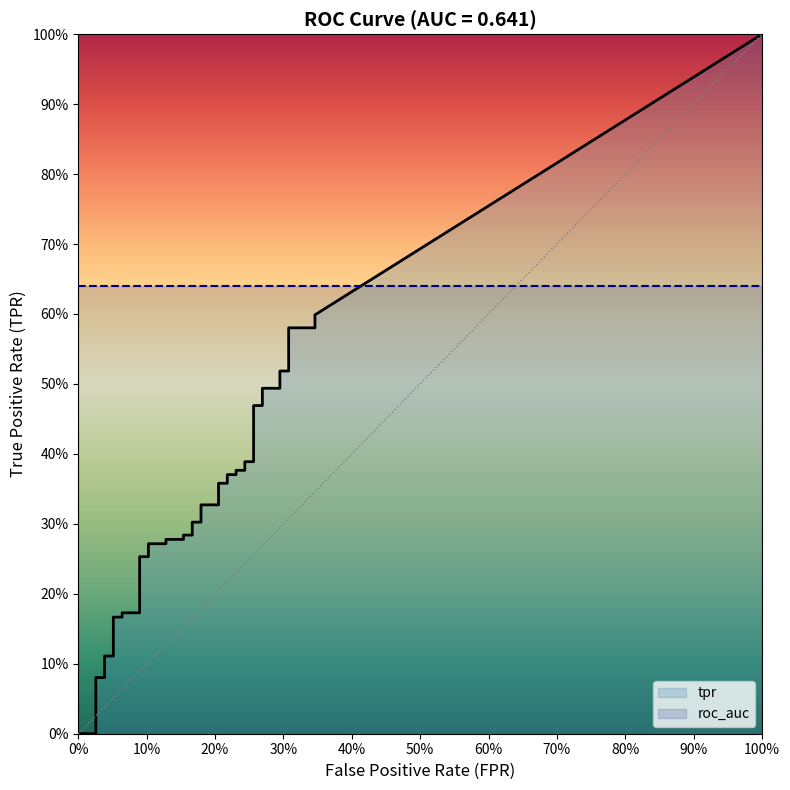

What is the value of the tpr point at the 29th from the left?

0.4